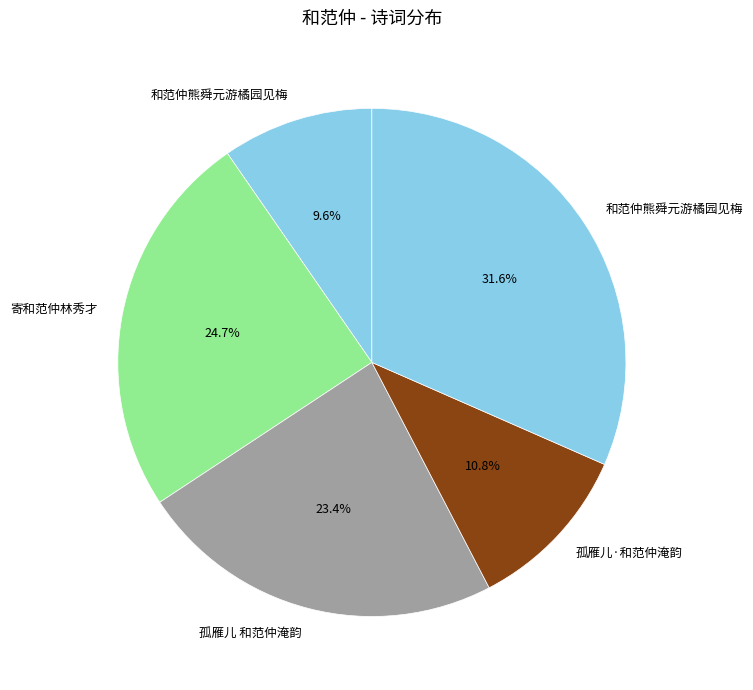

Rank the categories by value from highest to lowest.

和范仲熊舜元游橘园见梅, 寄和范仲林秀才, 孤雁儿 和范仲淹韵, 孤雁儿·和范仲淹韵, 和范仲熊舜元游橘园见梅